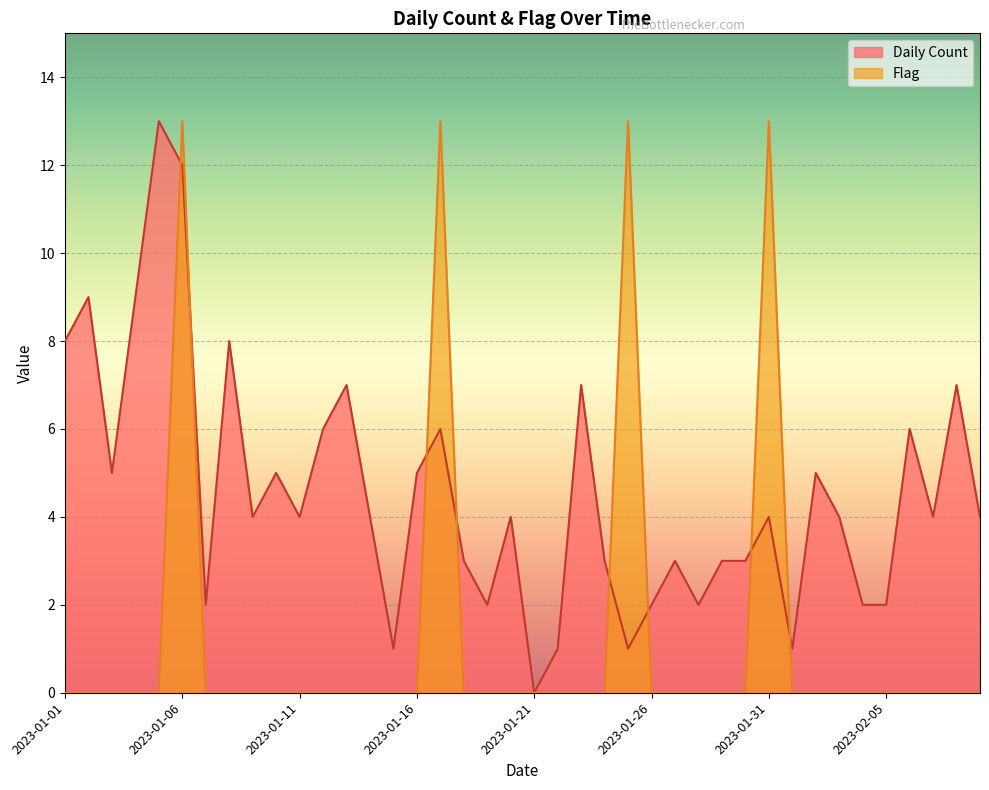

Reading right to left, list all the values displayed in this chart.

Daily Count: 4	7	4	6	2	2	4	5	1	4	3	3	2	3	2	1	3	7	1	0	4	2	3	6	5	1	4	7	6	4	5	4	8	2	12	13	9	5	9	8
Flag: 0	0	0	0	0	0	0	0	0	13	0	0	0	0	0	13	0	0	0	0	0	0	0	13	0	0	0	0	0	0	0	0	0	0	13	0	0	0	0	0